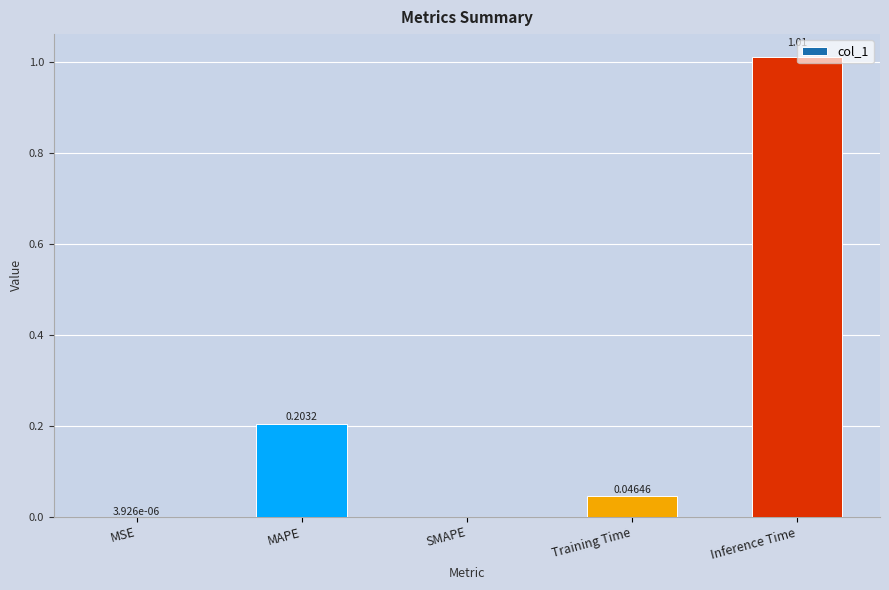

What is the change in value from MSE to MAPE?

+0.2